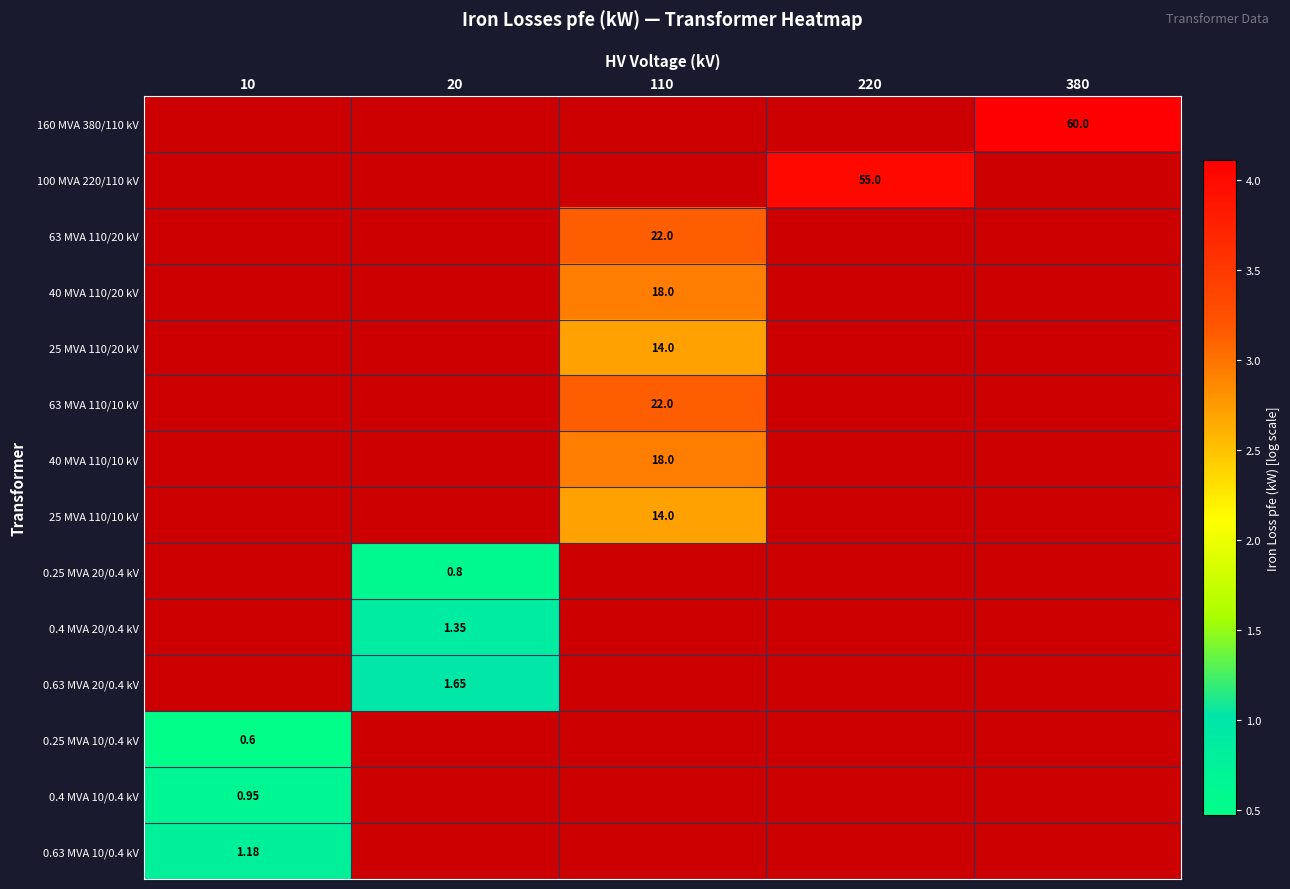

Rank the categories by 0.25 MVA 10/0.4 kV value from highest to lowest.

10, 20, 110, 220, 380